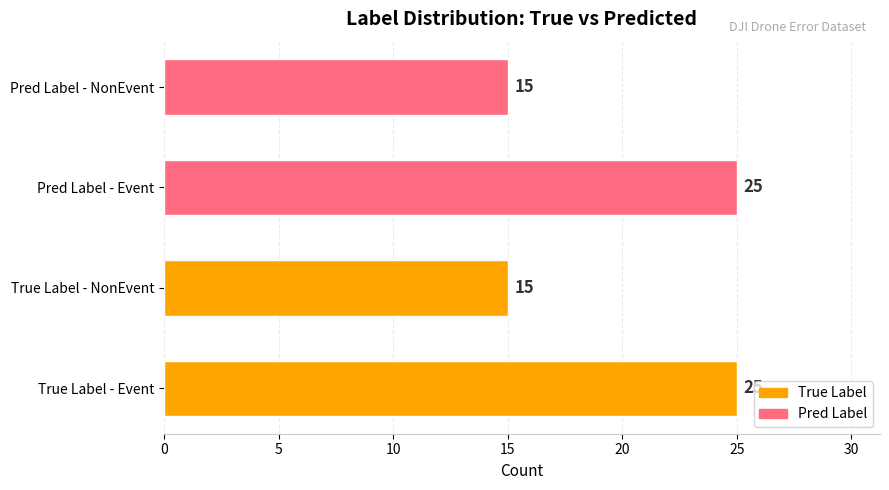

What is the change in value from Pred Label - Event to Pred Label - NonEvent?

-10